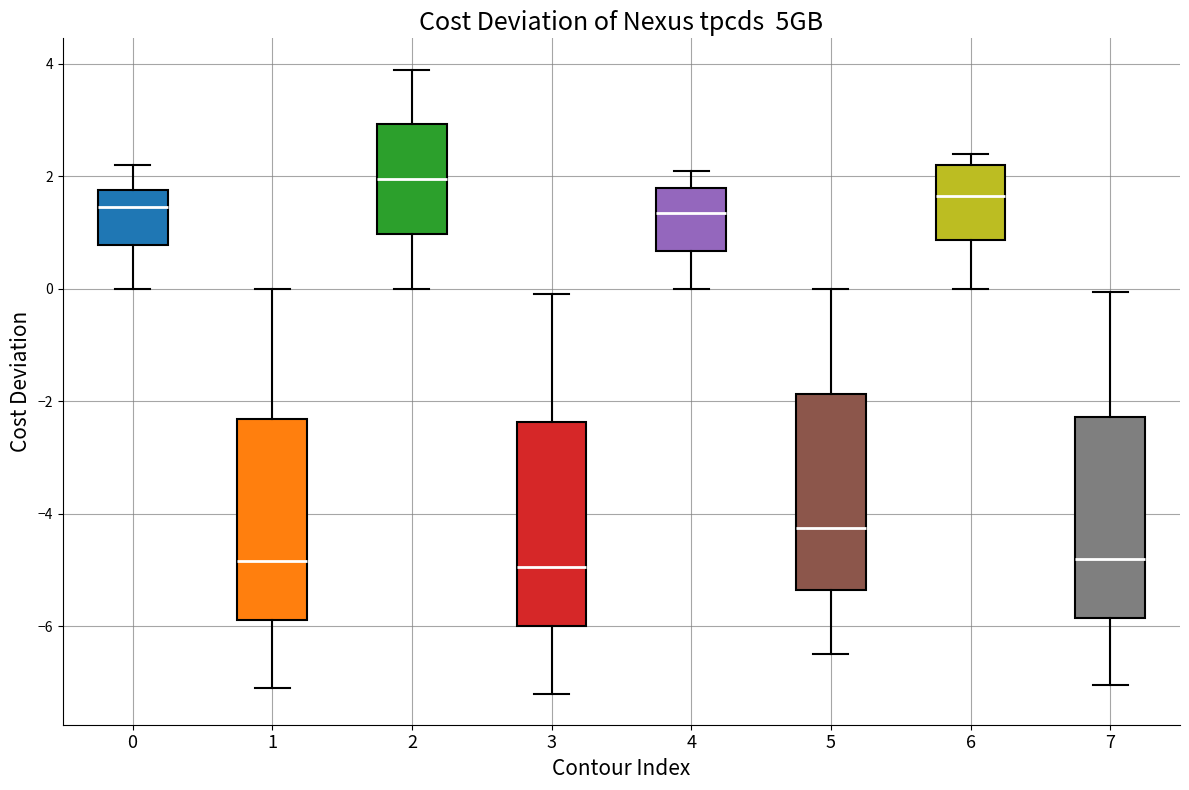

Where does the median line of the box at x = 5 sit on the y-axis? The values are not printed on the chart, so give them approximately, as read against the axis.

-4.2